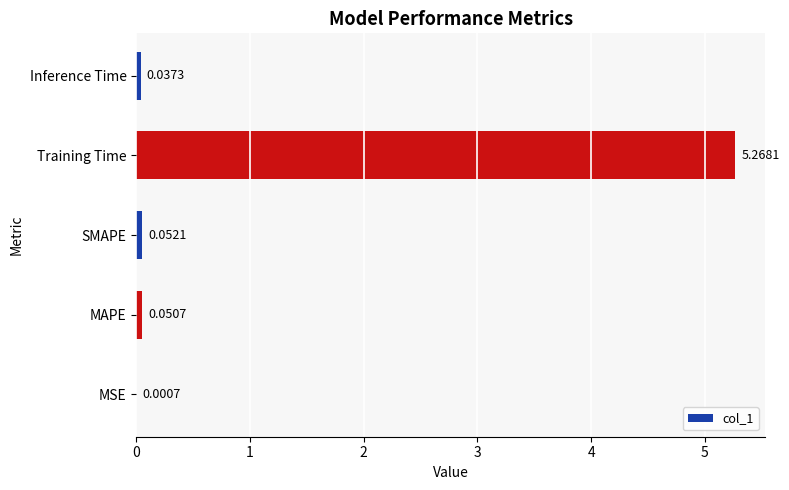

Are the bars horizontal?

Yes